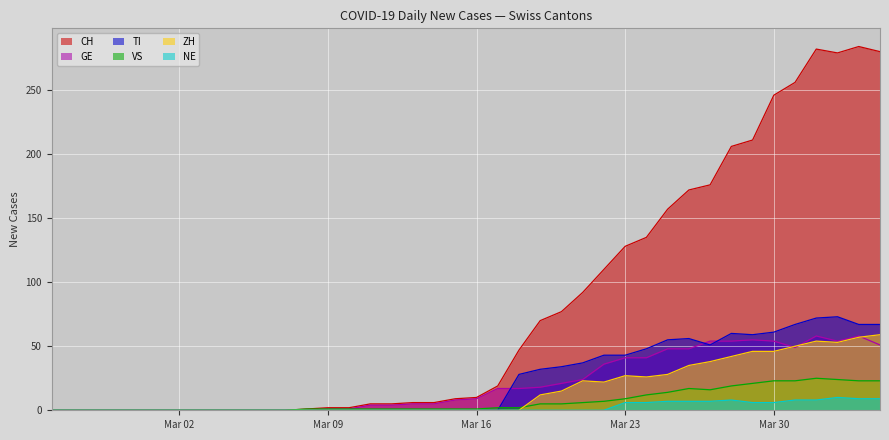

Which series has the largest total across all categories?

CH